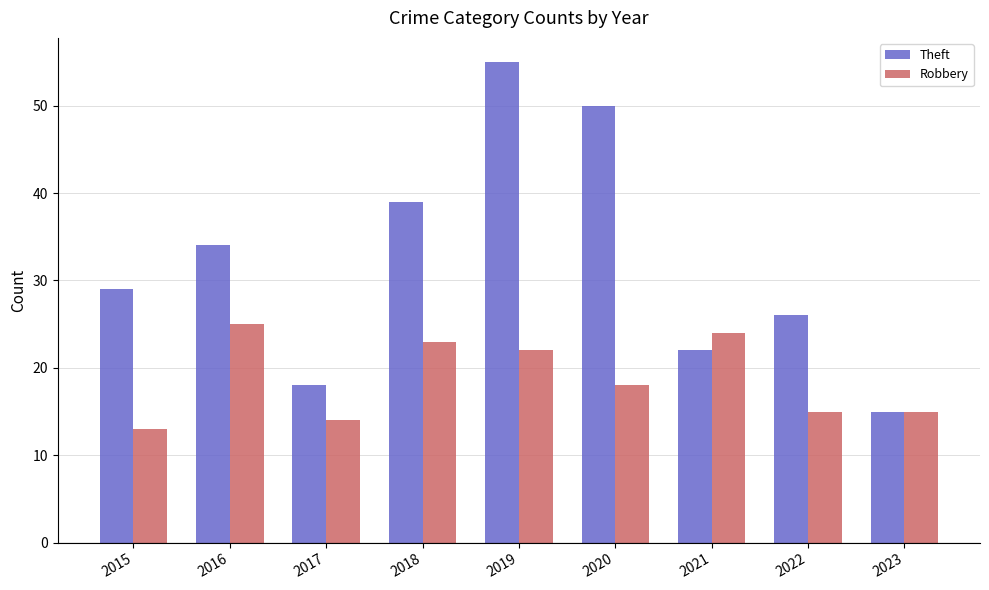

List the series in order of their overall mean, lowest first.

Robbery, Theft